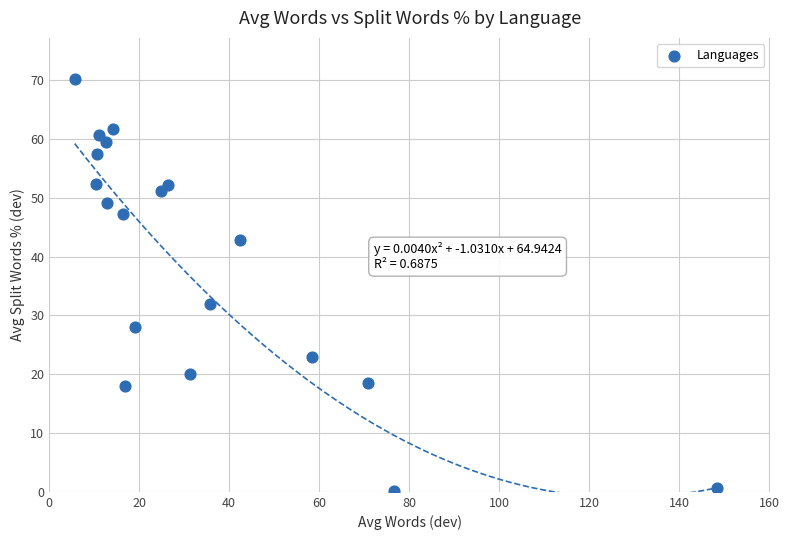

What Y value in the scatter plot is closest to 35?

32.0